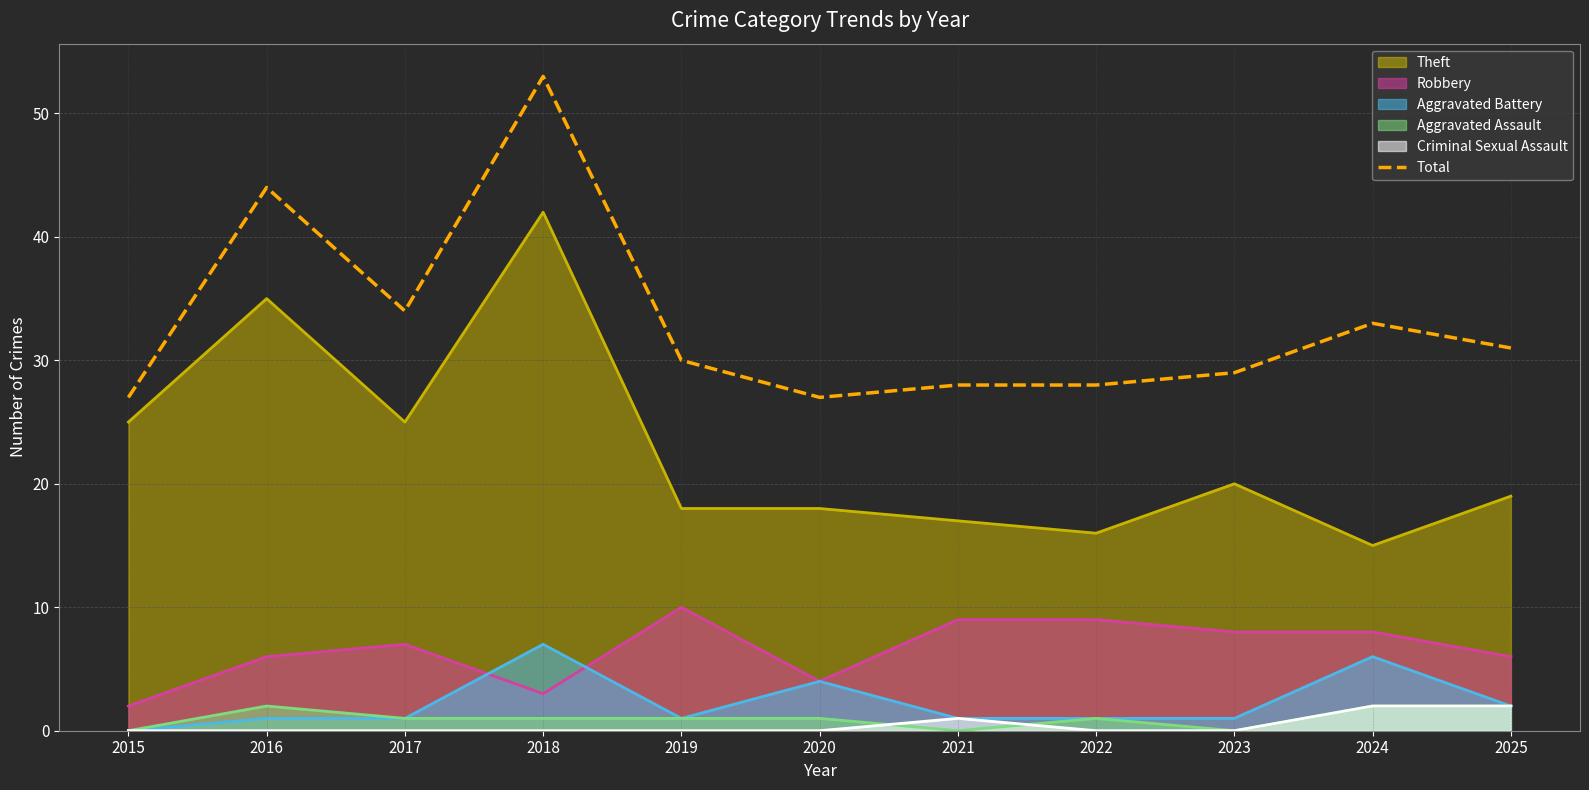

What is the difference between the maximum and minimum values?

26